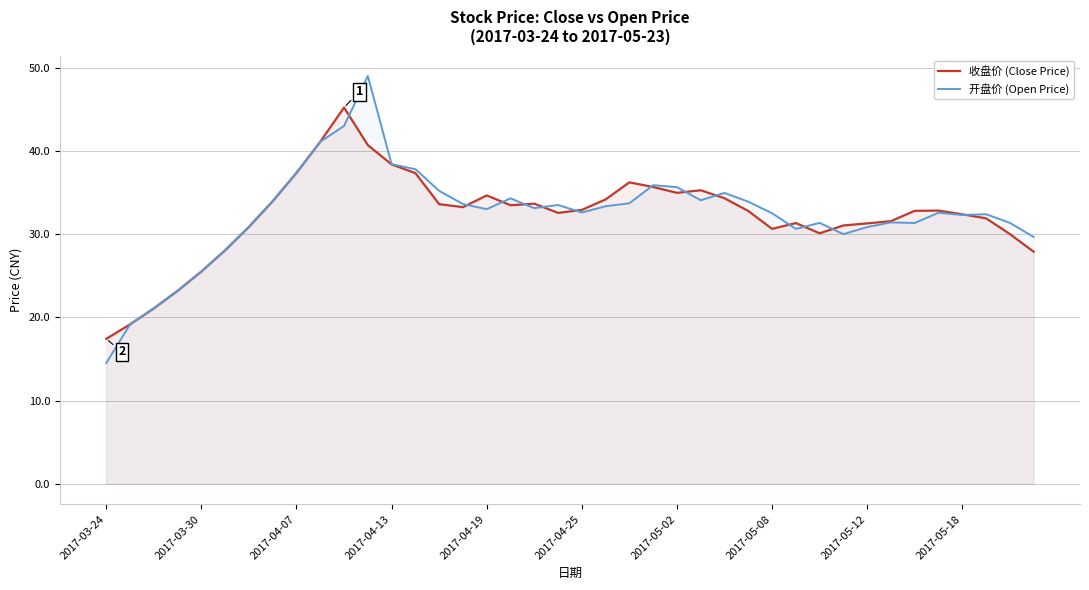

How many interior local peaks does the 收盘价 (Close Price) series have?

7